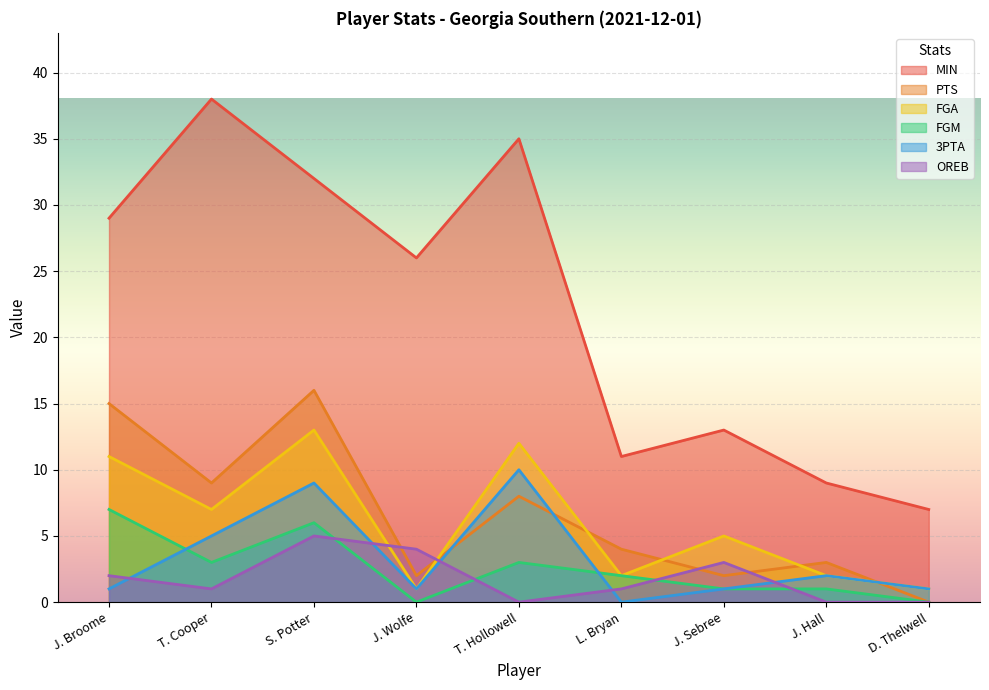

True or false: OREB and 3PTA cross at least once.

True